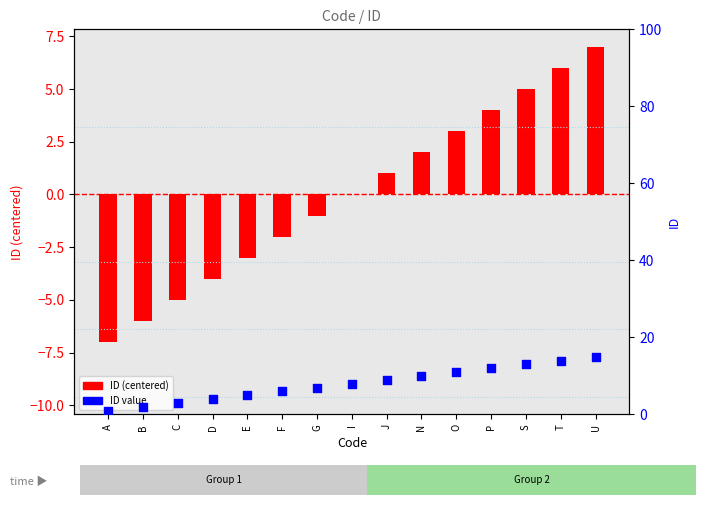

Which series has the largest total across all categories?

ID value